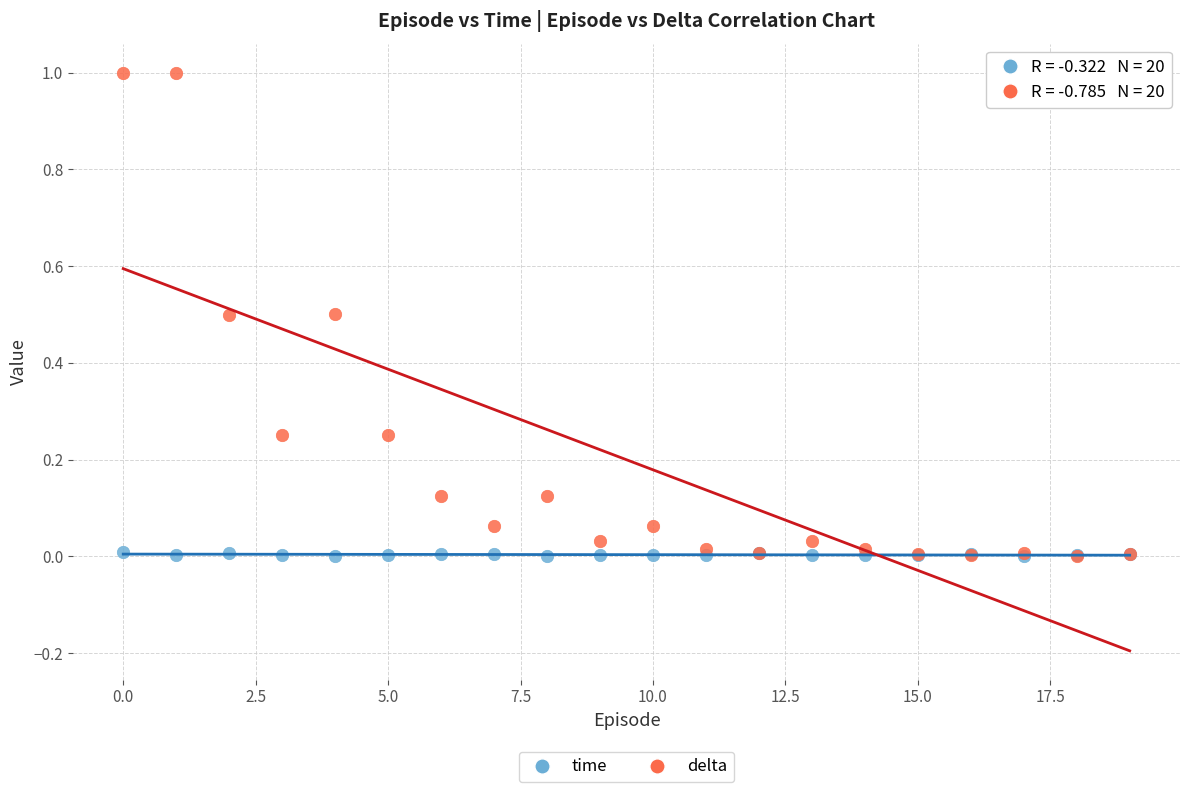

Which series has the widest spread of Y values?

delta